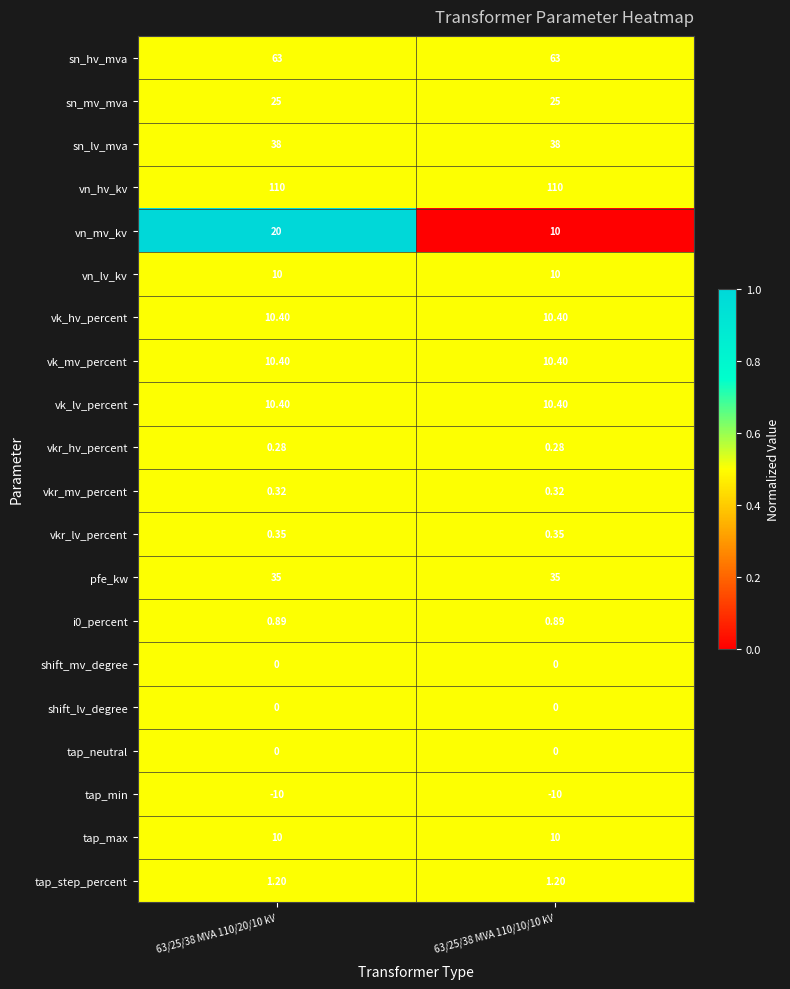

Between 63/25/38 MVA 110/20/10 kV and 63/25/38 MVA 110/10/10 kV, which series saw the biggest shift?

vn_mv_kv